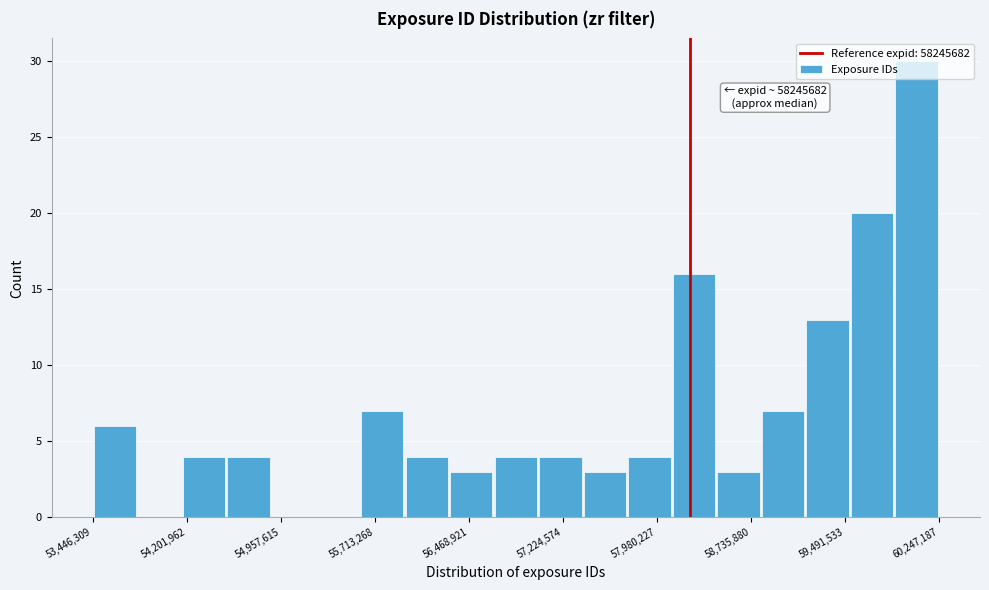

Read against the x-axis, roughly where is the centre of the tallest bar?

60100000